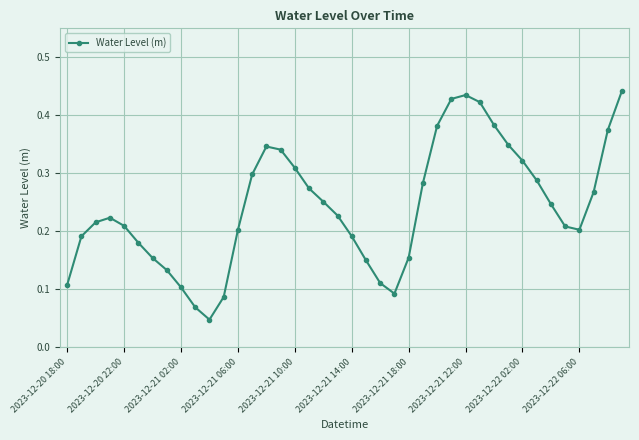

What is the sum of all values?

9.7